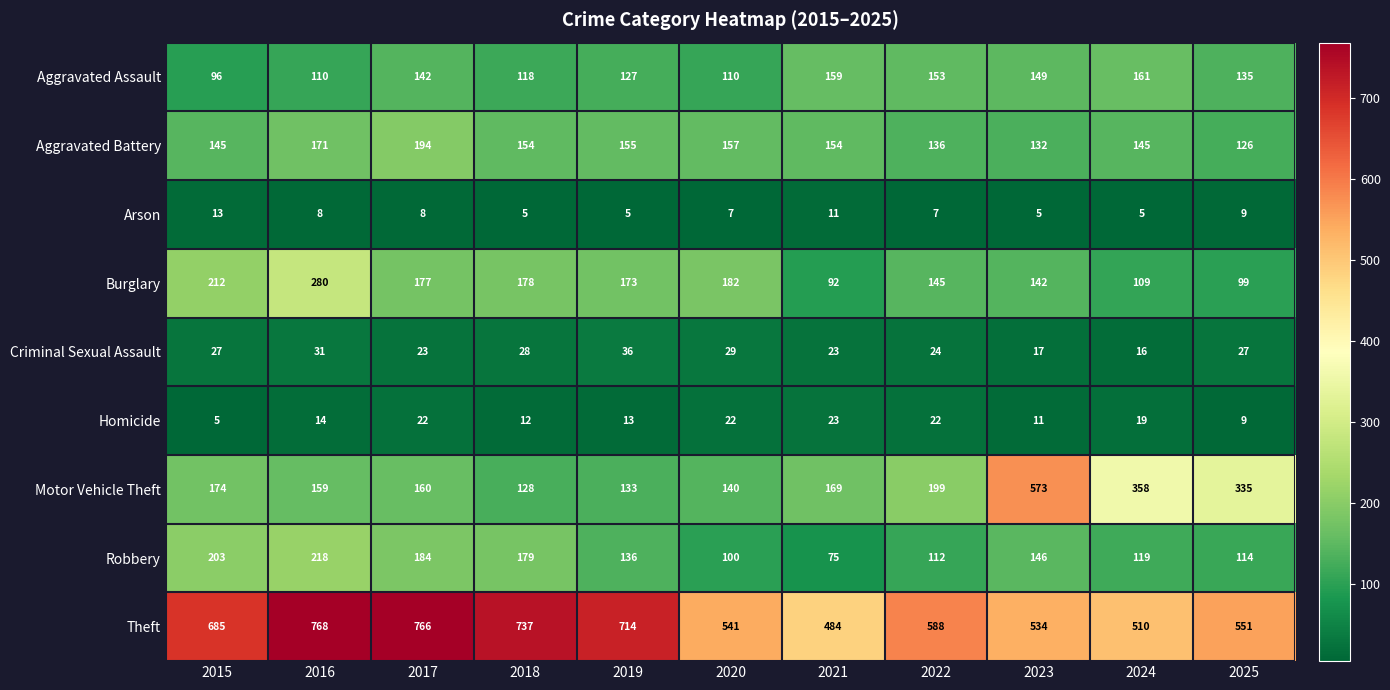

What is the difference between the second highest and second lowest values in the Theft series?

256